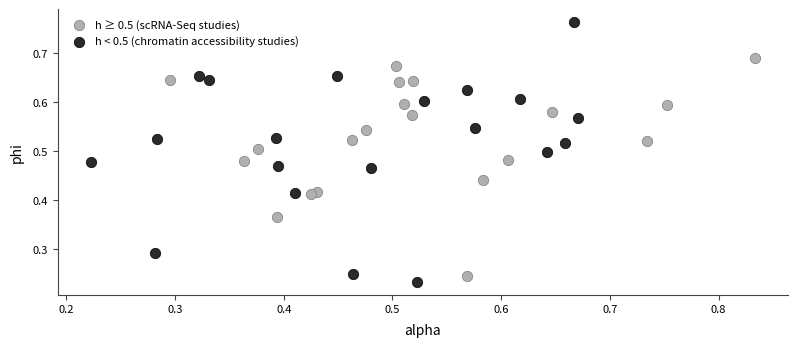

Which series contains the highest Y value?

h < 0.5 (chromatin accessibility studies)